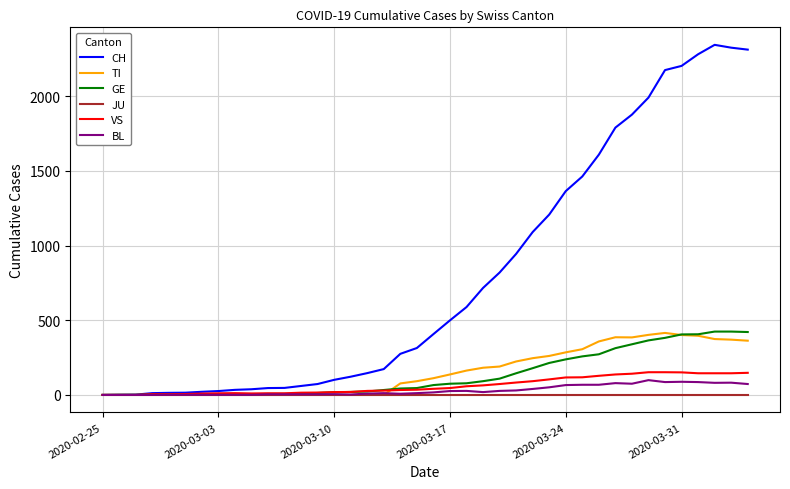

Which series has the widest spread of values?

CH